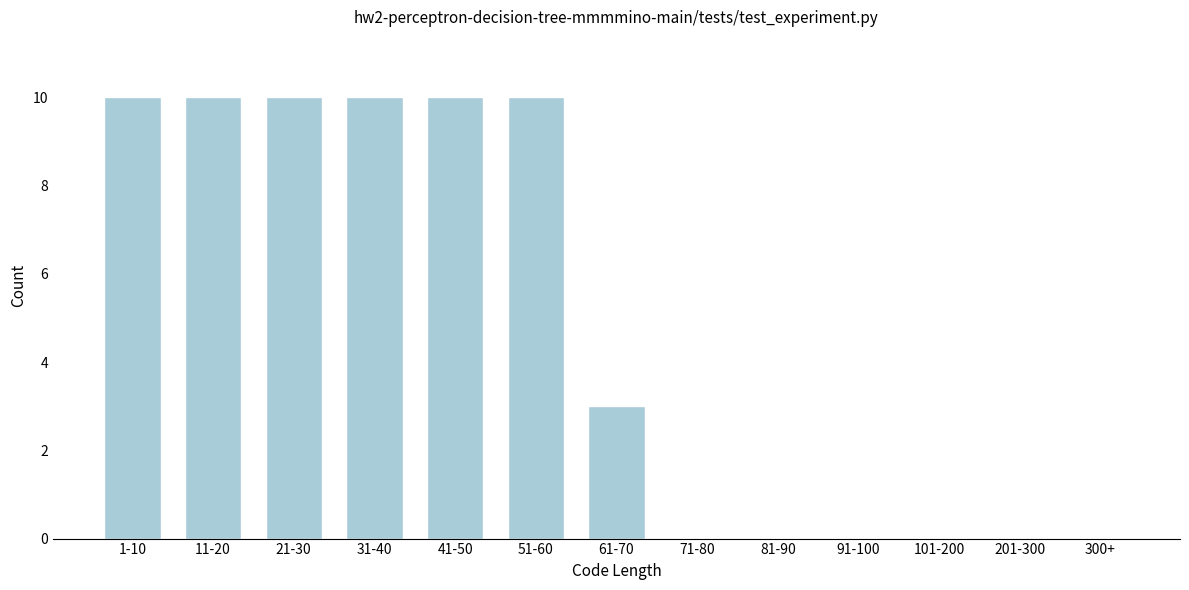

Reading right to left, what are all the values shown in this chart?

300+=0	201-300=0	101-200=0	91-100=0	81-90=0	71-80=0	61-70=3	51-60=10	41-50=10	31-40=10	21-30=10	11-20=10	1-10=10